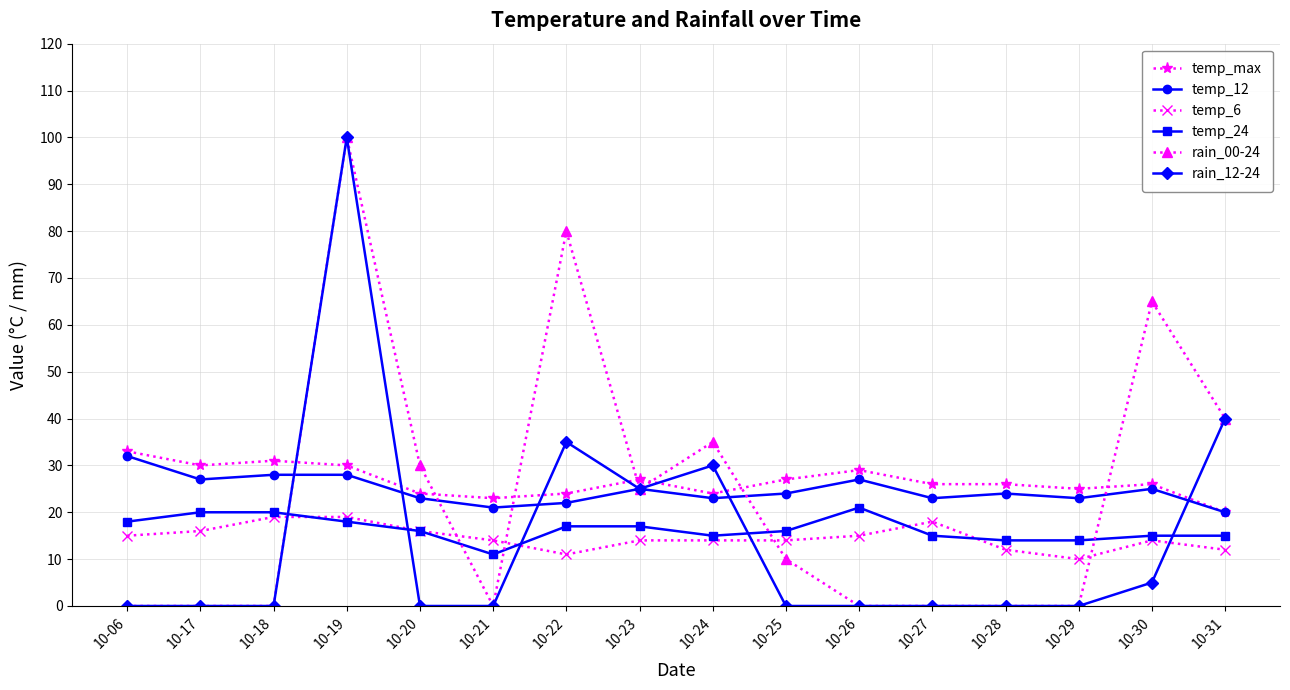

Reading left to right, transcribe all the data shown in this chart.

temp_max: 33	30	31	30	24	23	24	27	24	27	29	26	26	25	26	20
temp_12: 32	27	28	28	23	21	22	25	23	24	27	23	24	23	25	20
temp_6: 15	16	19	19	16	14	11	14	14	14	15	18	12	10	14	12
temp_24: 18	20	20	18	16	11	17	17	15	16	21	15	14	14	15	15
rain_00-24: 0	0	0	100	30	0	80	25	35	10	0	0	0	0	65	40
rain_12-24: 0	0	0	100	0	0	35	25	30	0	0	0	0	0	5	40